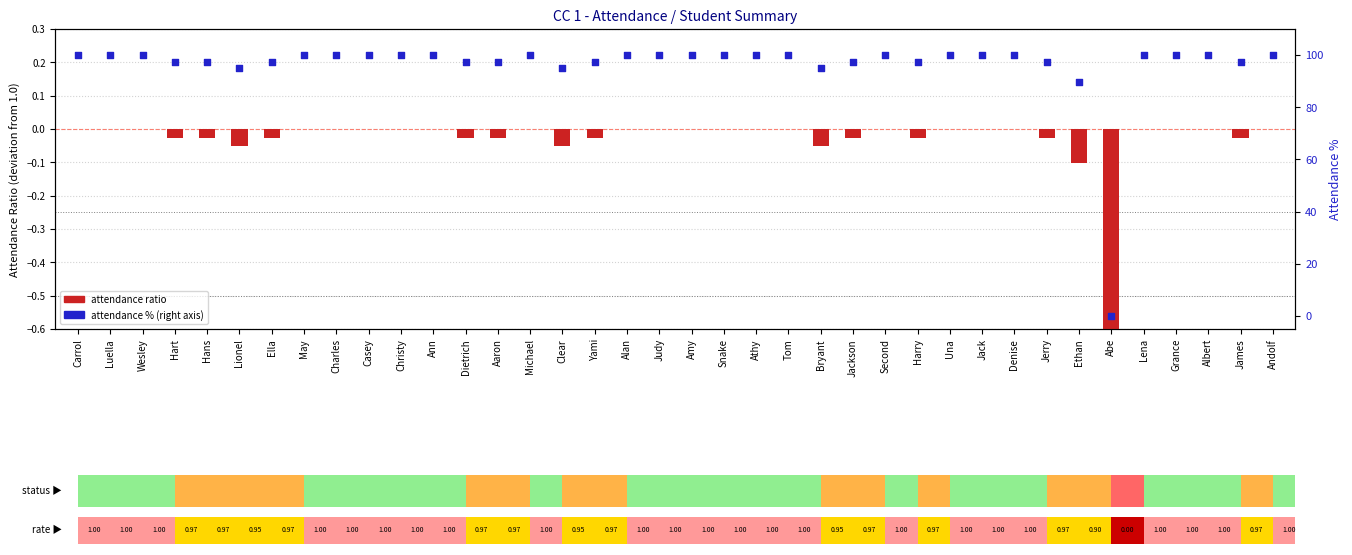

Which series contains the lowest Y value?

attendance ratio